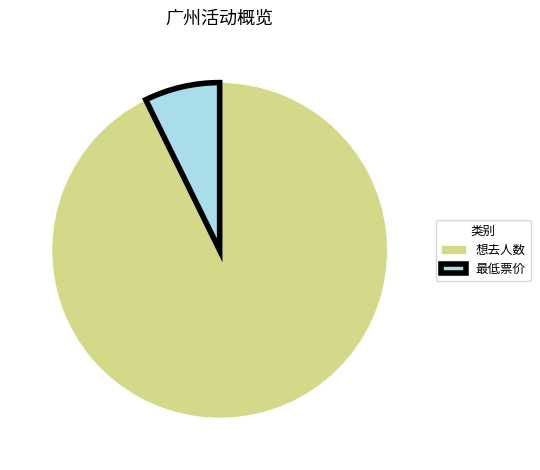

Is it true that 想去人数 is 93% of the pie?

True